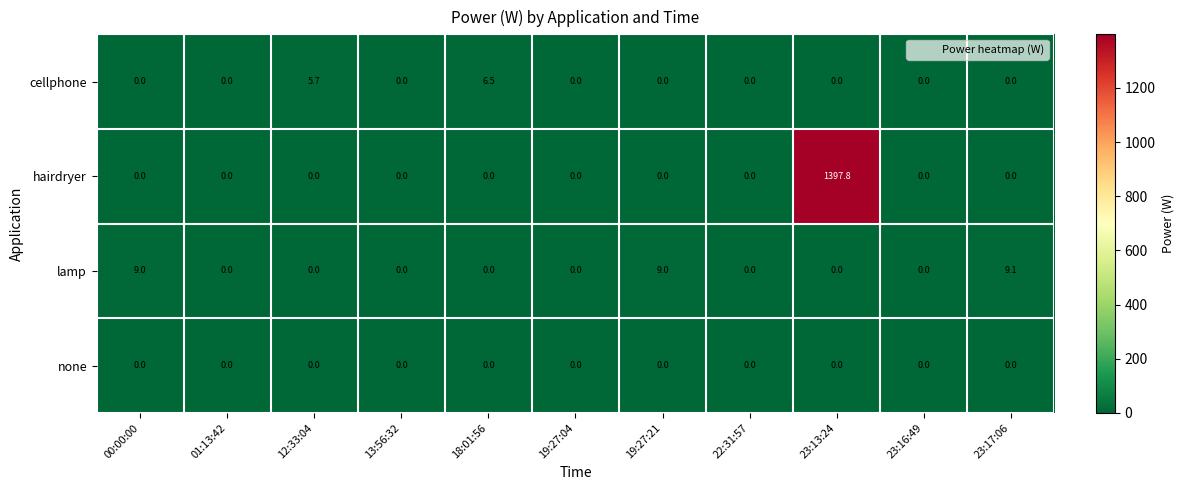

Is it true that lamp equals 0.0 at 22:31:57?

True